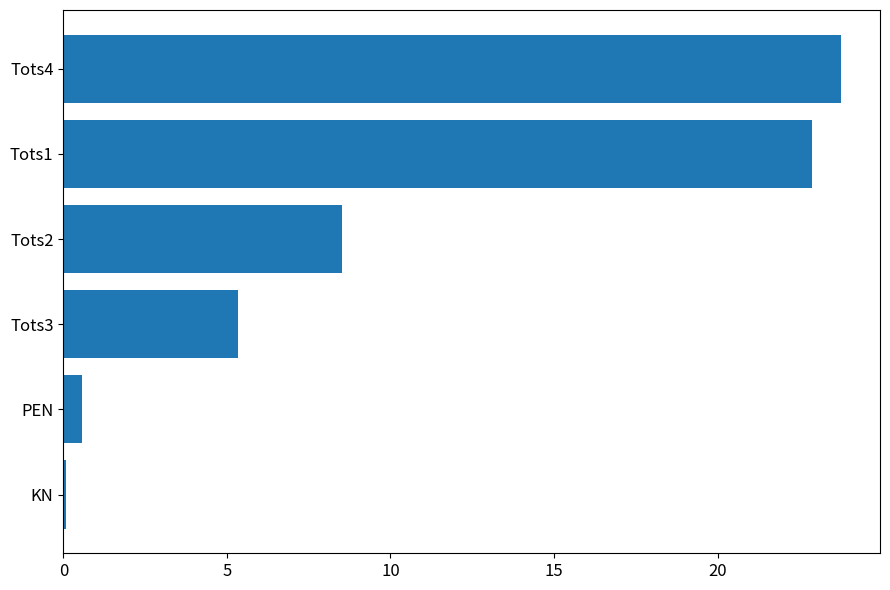

What is the smallest value displayed?

0.1